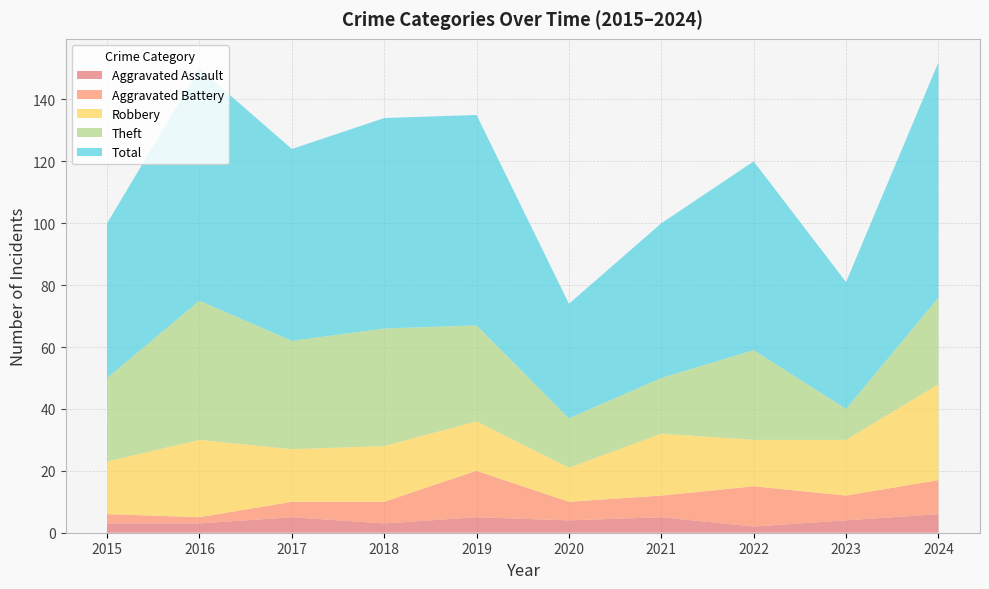

Reading left to right, transcribe all the data shown in this chart.

Aggravated Assault: 2015=3	2016=3	2017=5	2018=3	2019=5	2020=4	2021=5	2022=2	2023=4	2024=6
Aggravated Battery: 2015=3	2016=2	2017=5	2018=7	2019=15	2020=6	2021=7	2022=13	2023=8	2024=11
Robbery: 2015=17	2016=25	2017=17	2018=18	2019=16	2020=11	2021=20	2022=15	2023=18	2024=31
Theft: 2015=27	2016=45	2017=35	2018=38	2019=31	2020=16	2021=18	2022=29	2023=10	2024=28
Total: 2015=50	2016=75	2017=62	2018=68	2019=68	2020=37	2021=50	2022=61	2023=41	2024=76